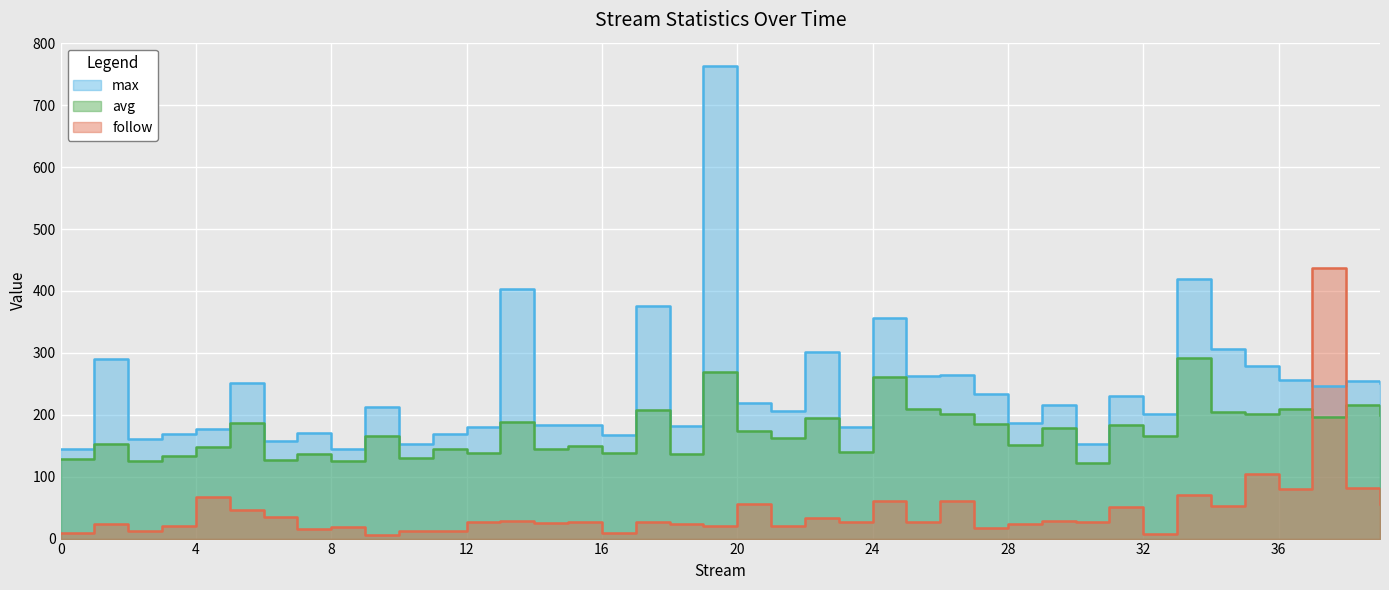

Rank the series at 14 from highest to lowest value.

max, avg, follow